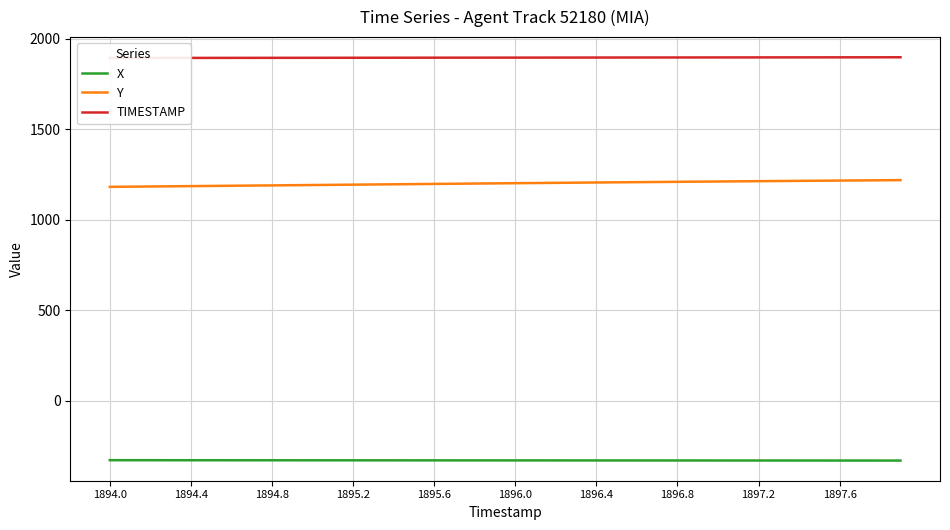

Is it true that Y equals 1185.6 at 1894.4?

True